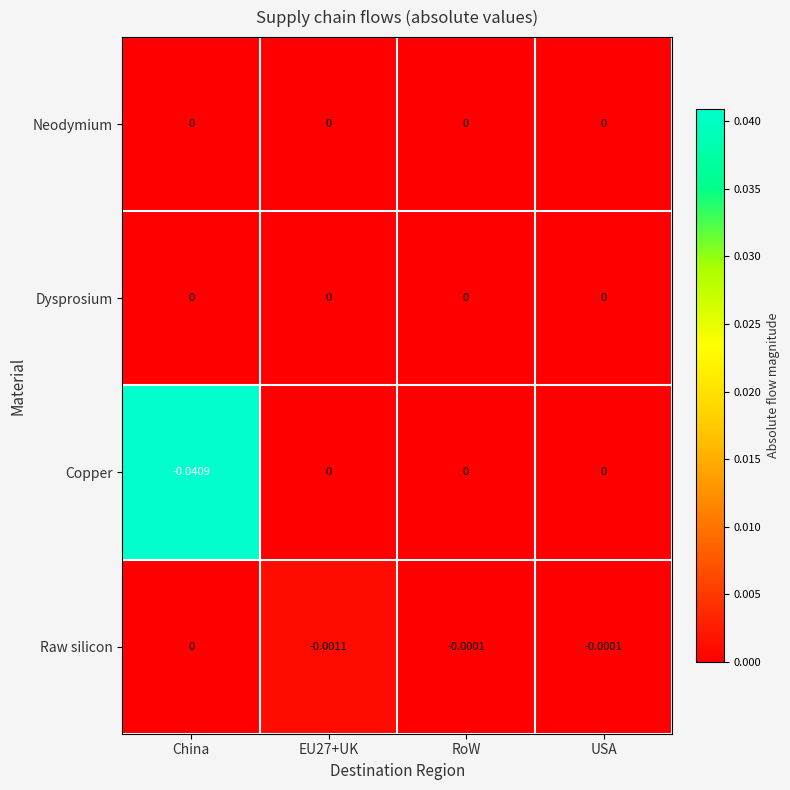

Which category has the lowest value across all series?

China